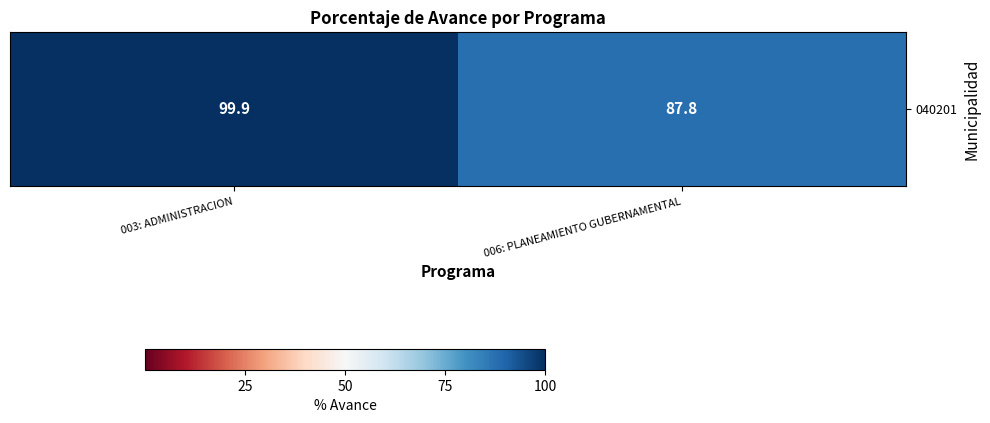

Read the value at 003: ADMINISTRACION.

99.9